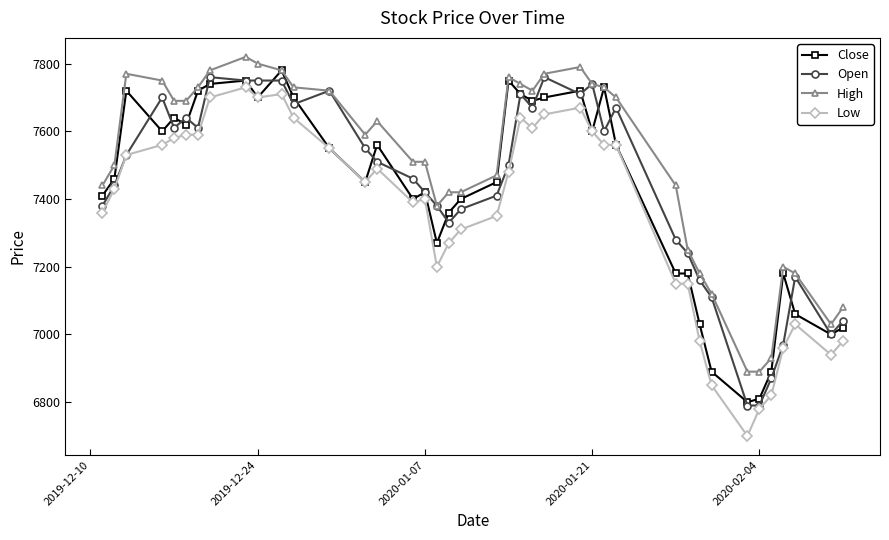

What is the maximum value shown in the chart?

7820